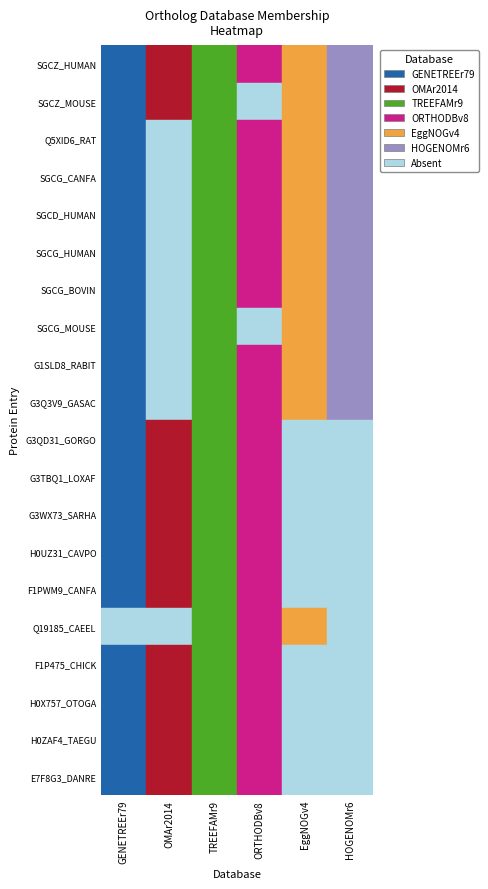

True or false: OMAr2014 has a value of 0 at SGCG_HUMAN.

True